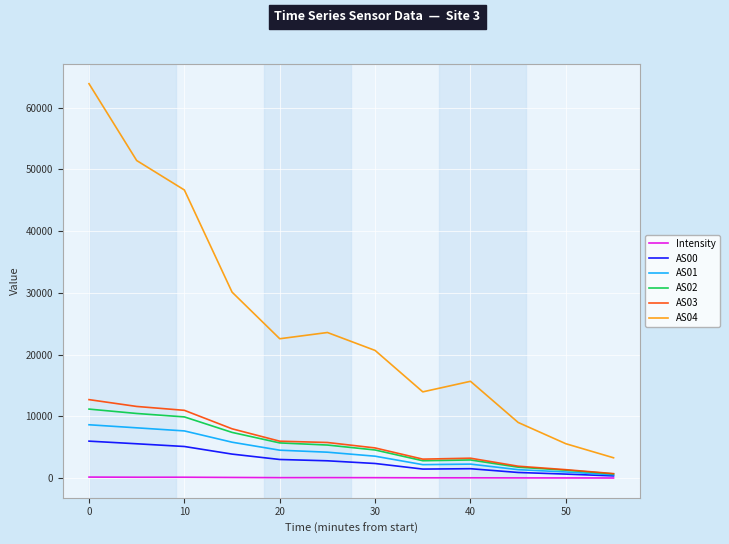

Which series has the largest total across all categories?

AS04